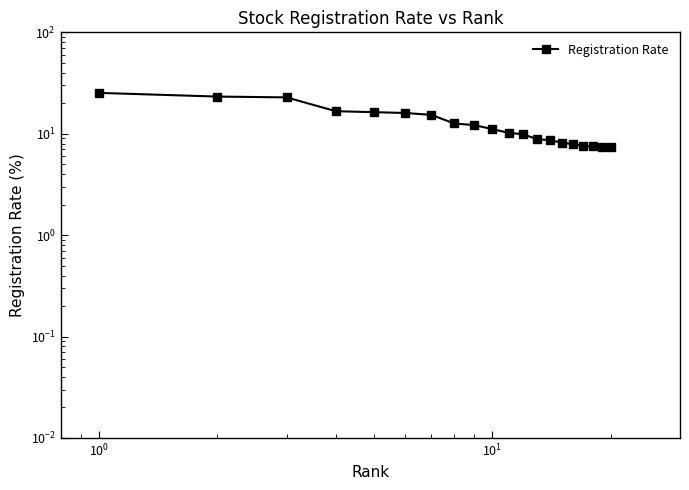

Reading left to right, transcribe all the data shown in this chart.

25.3	23.3	22.8	16.7	16.3	16.0	15.4	12.6	12.2	11.1	10.2	9.9	8.8	8.7	8.2	7.9	7.6	7.5	7.4	7.3